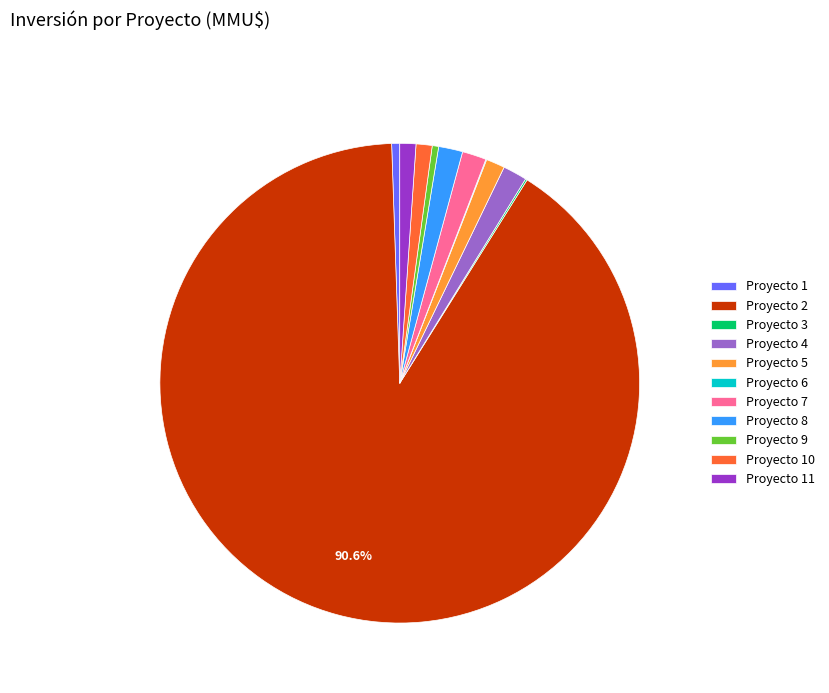

Do Proyecto 10 and Proyecto 2 together represent more than half of the pie?

Yes